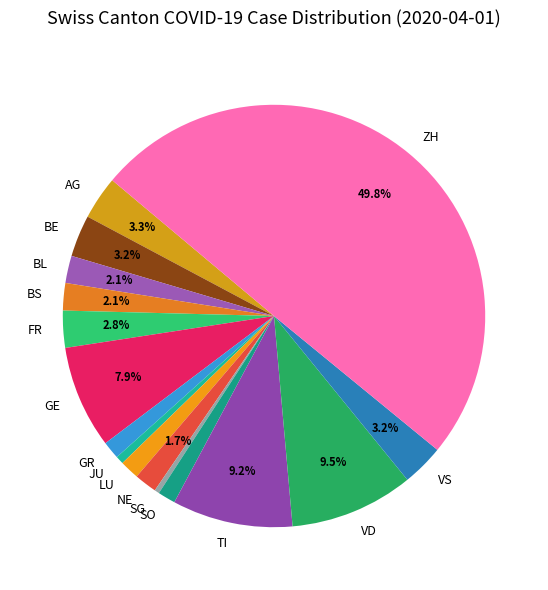

To the nearest percent, what portion does SO represent?

1%